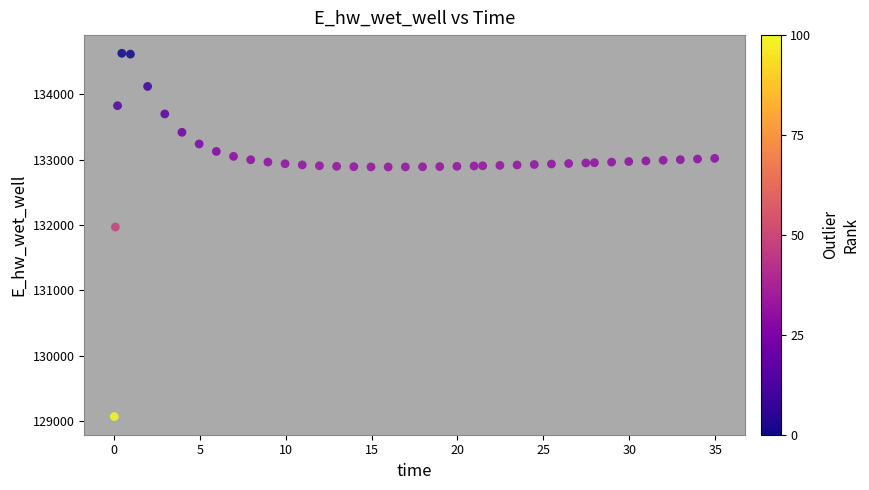

What Y value in the scatter plot is closest to 131849?

131970.0